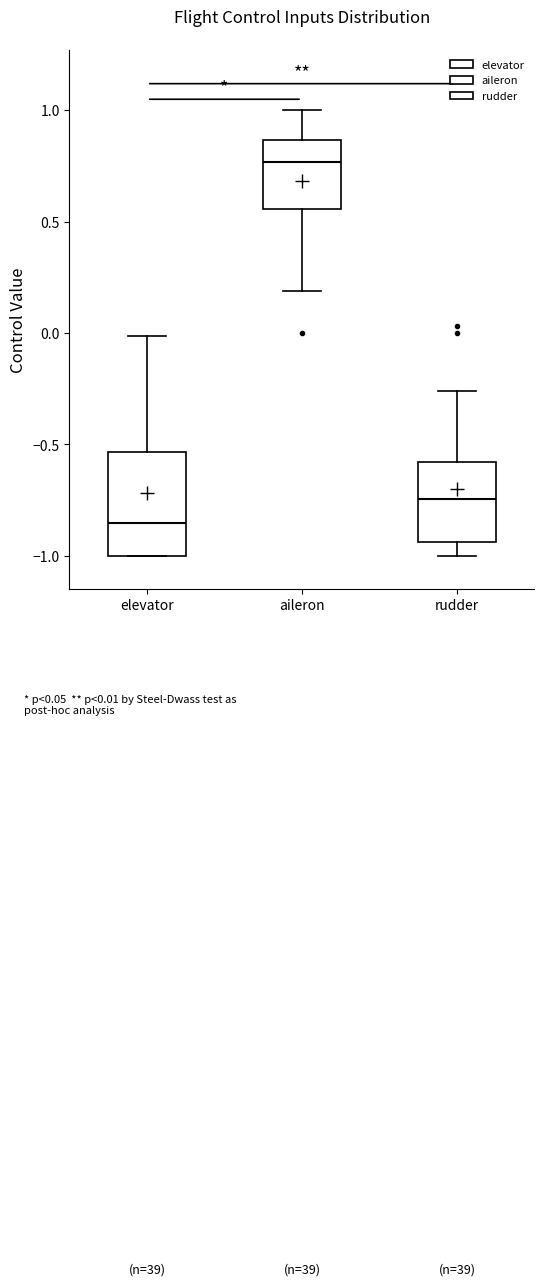

Where does the lower whisker of the box for rudder end on the y-axis? The values are not printed on the chart, so give them approximately, as read against the axis.

-1.00